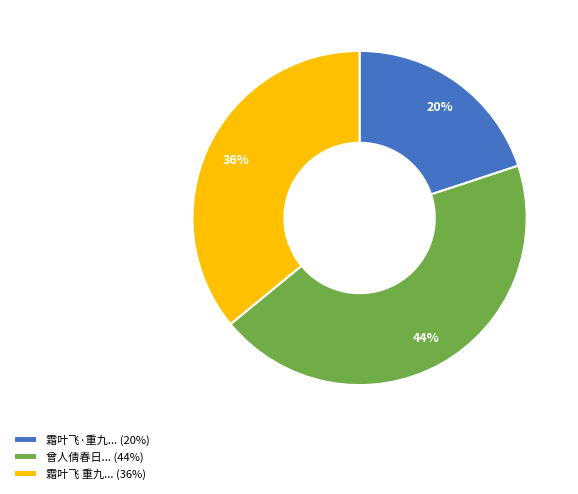

How many segments does this pie chart have?

3